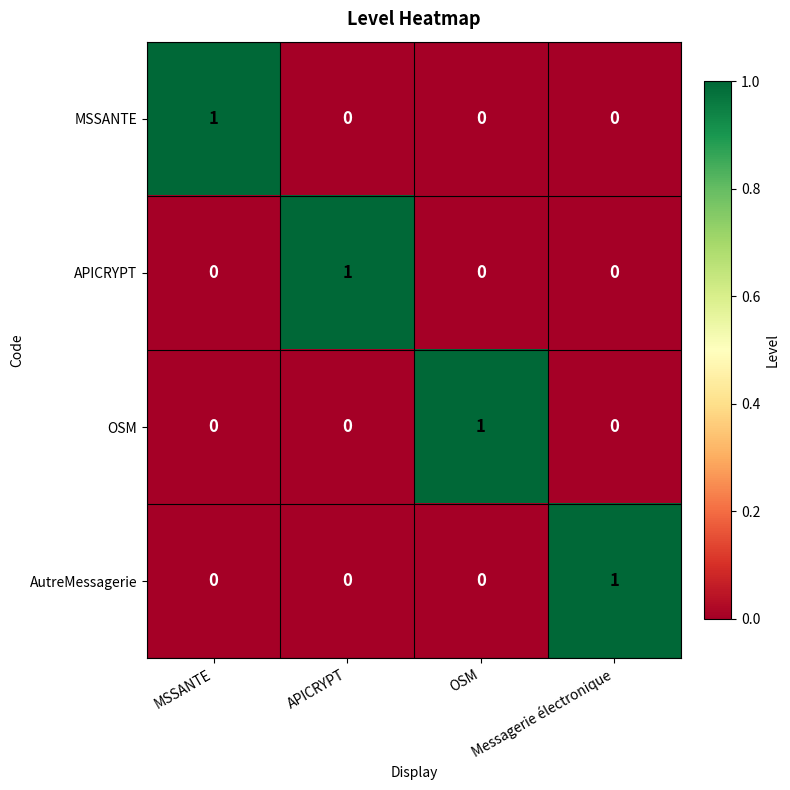

At which category is the sum across all series the highest?

MSSANTE